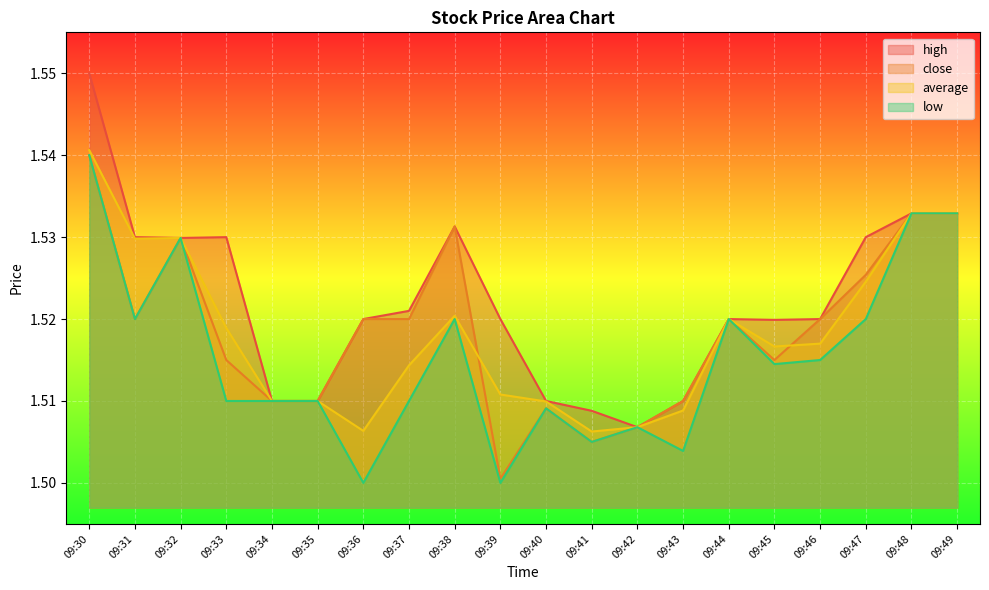

What is the highest value of the low series?

1.5